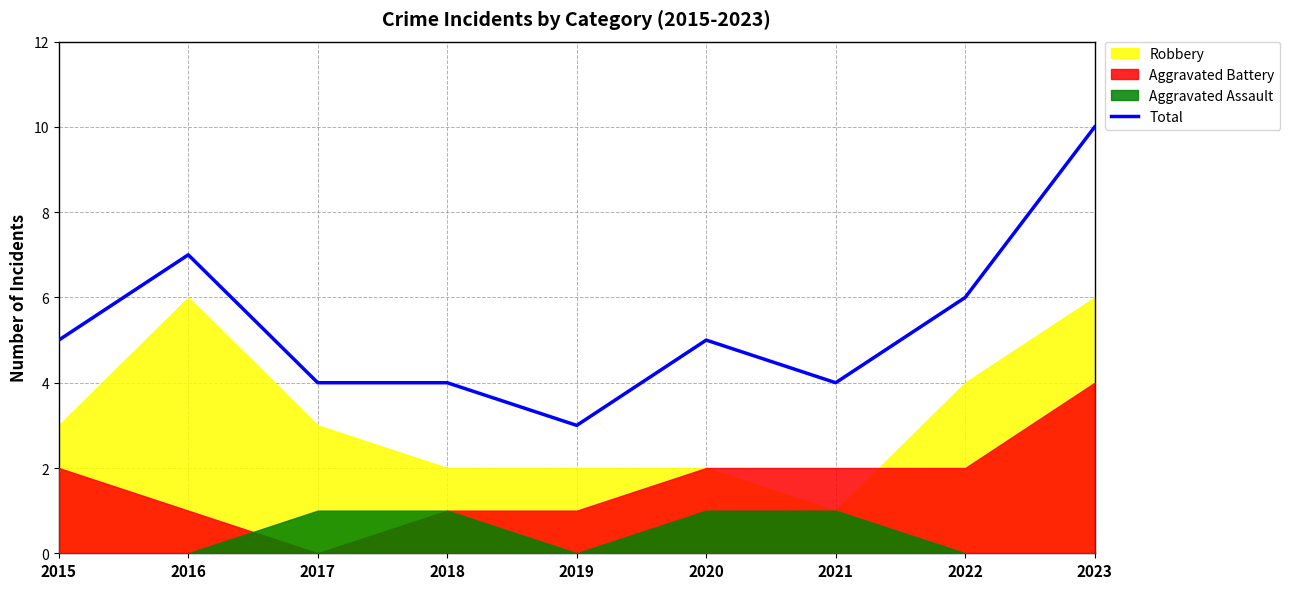

Which category has the lowest value across all series?

2019